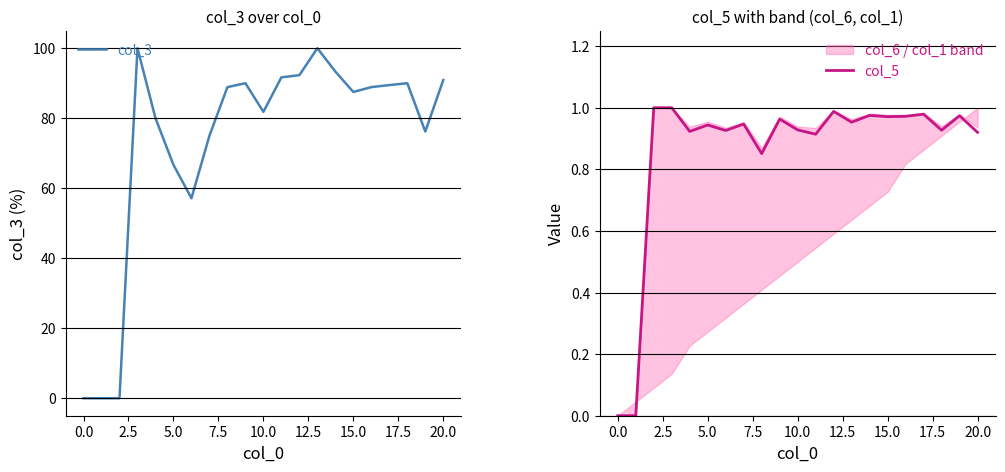

What is the value of the col_3 point at the 15th from the left?

93.3